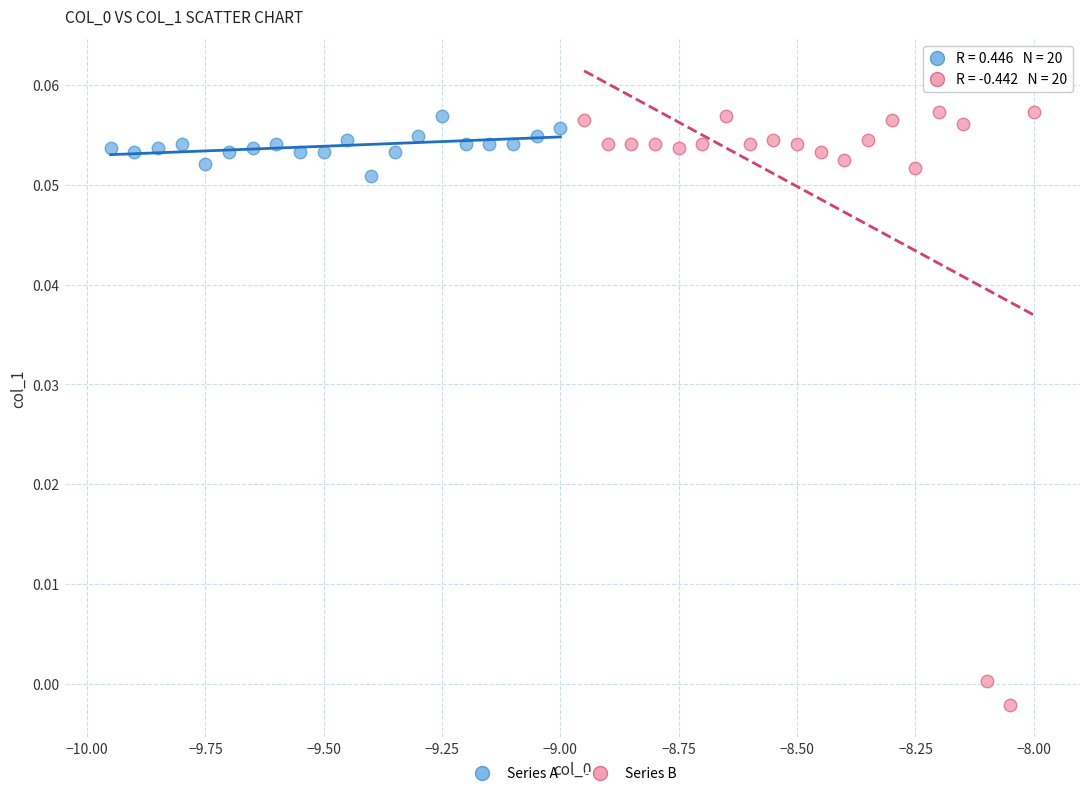

Which series has the largest Y range (max minus min)?

Series B